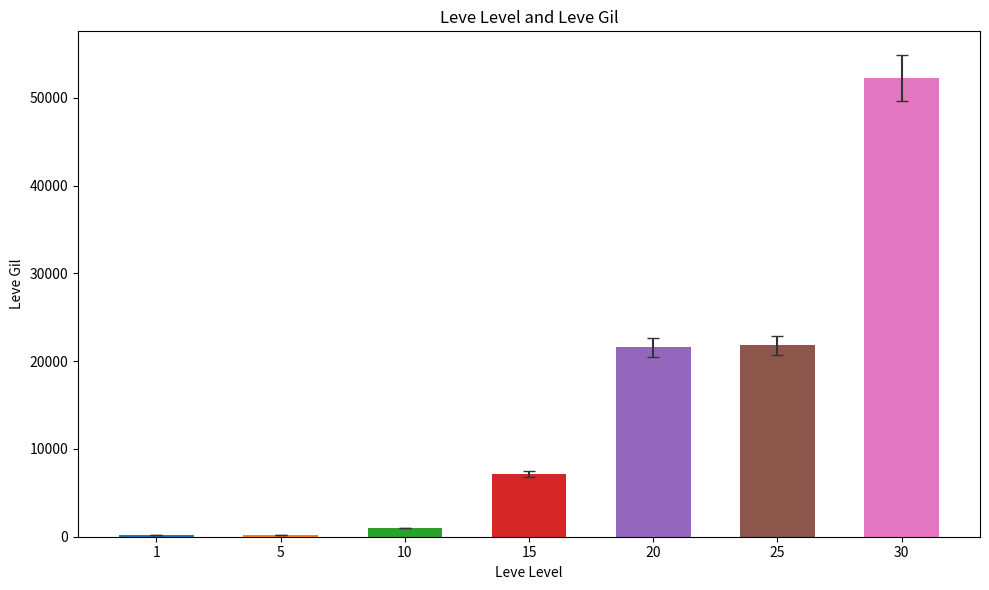

Is it true that the value at 30 is 52220?

True